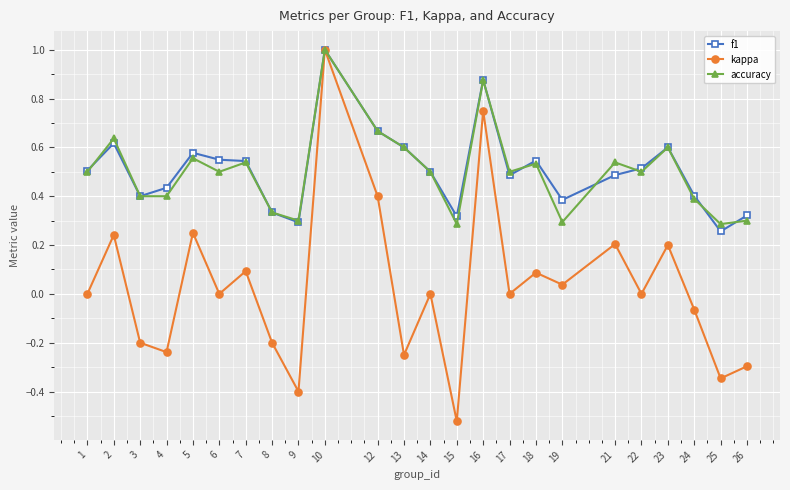

Does the chart display data point markers on the line(s)?

Yes